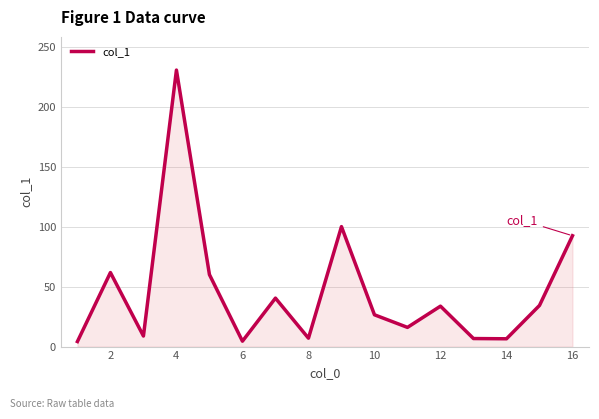

What is the greatest value displayed?

230.5